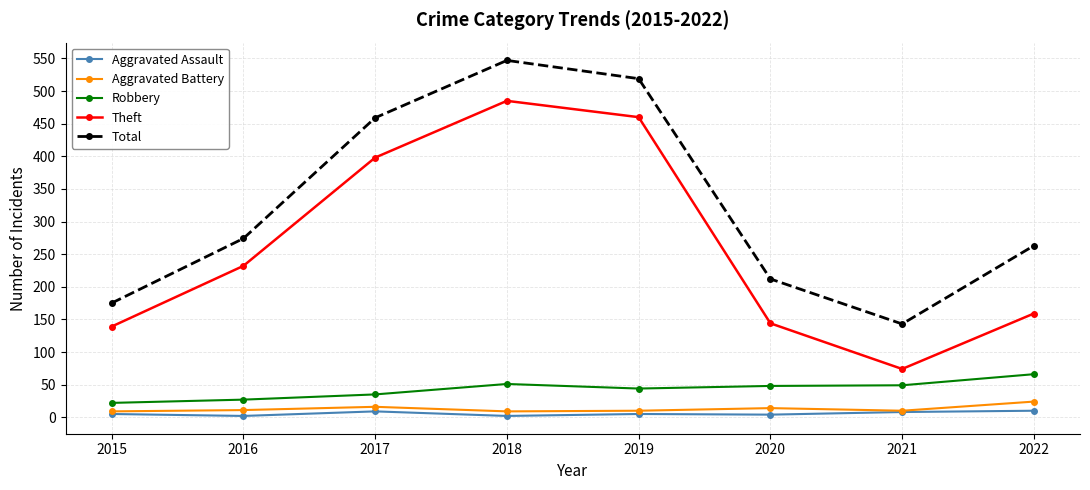

What is the total value across all series at 2017?

917